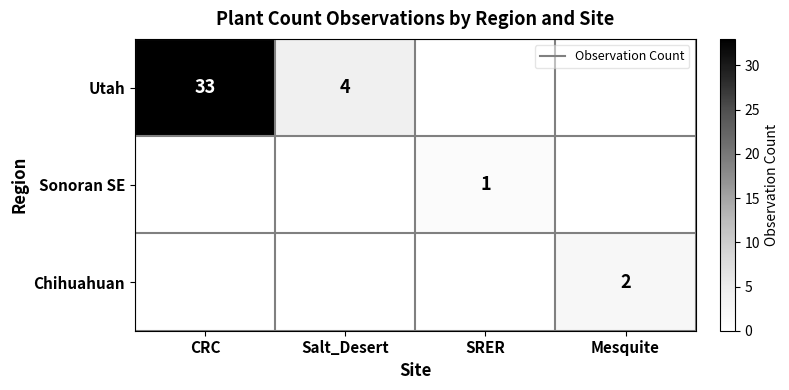

How many positive values does the Sonoran SE series have?

1